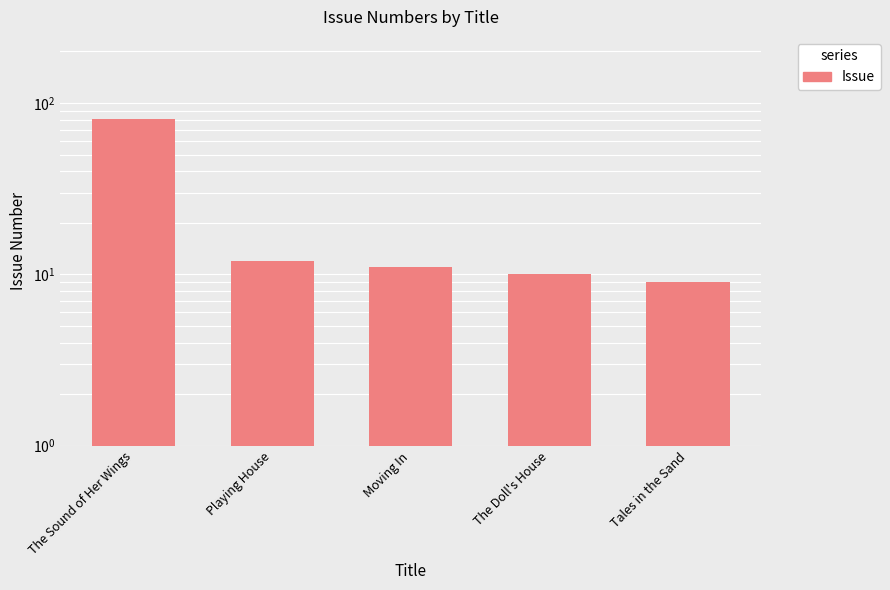

Reading left to right, what are all the values shown in this chart?

81	12	11	10	9